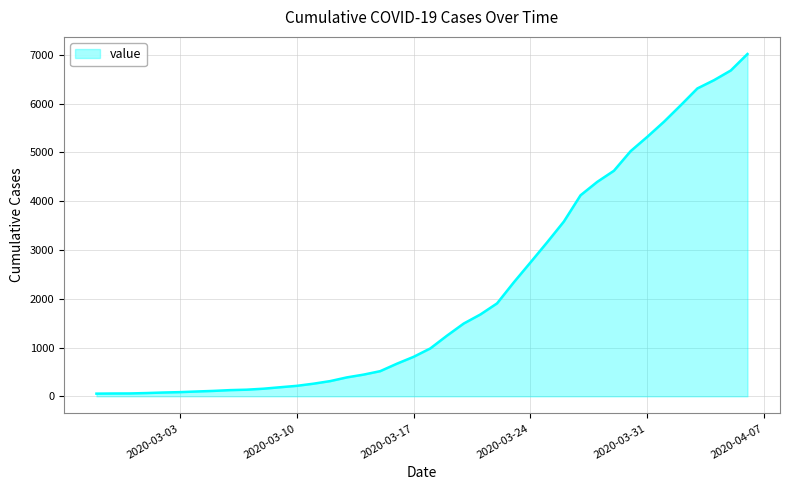

What is the sum of all values?

85541